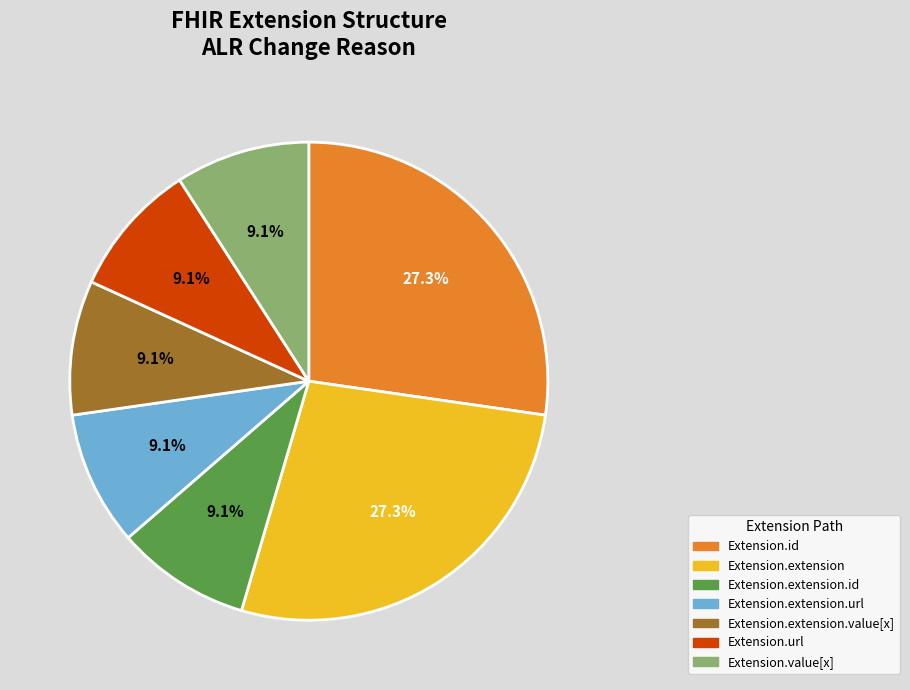

Is there any slice that represents more than half of the pie?

No